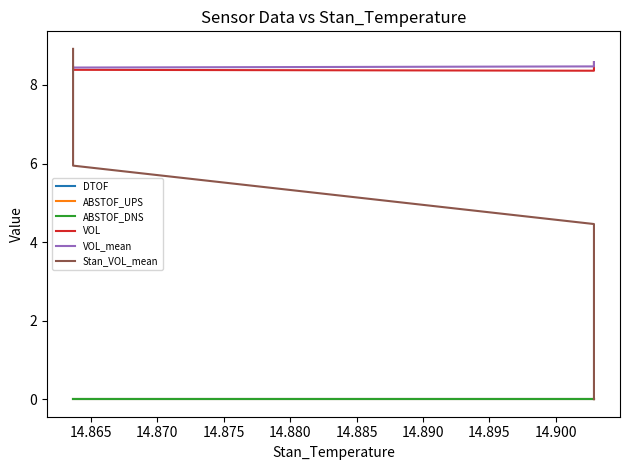

The value of VOL_mean at 14.875 is 10.9. True or false?

False